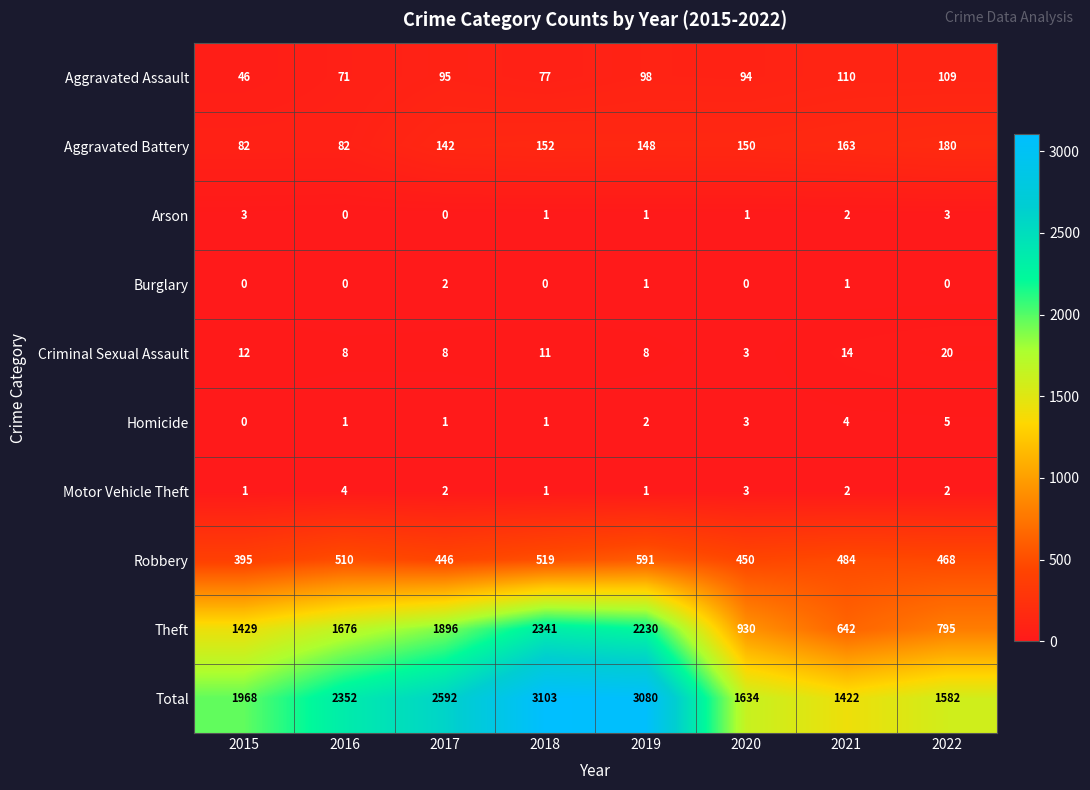

True or false: Arson has a value of 0 at 2016.

True